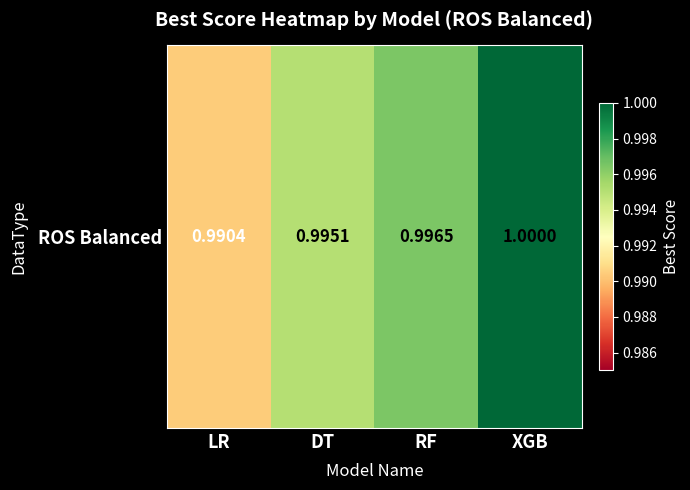

Reading left to right, what are all the values shown in this chart?

1.0	1.0	1.0	1.0